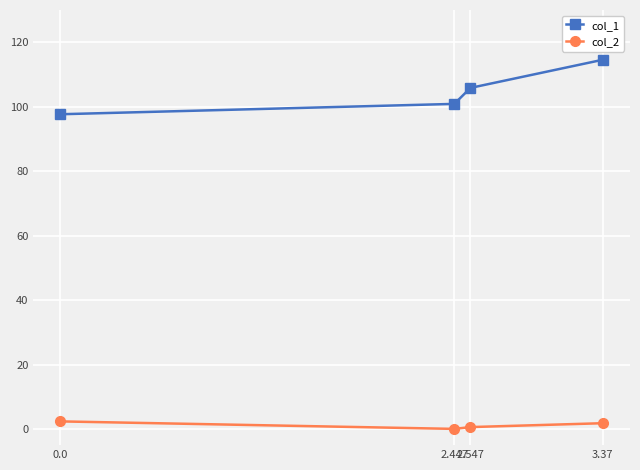

The value of col_2 at 2.447 is 0.0. True or false?

True